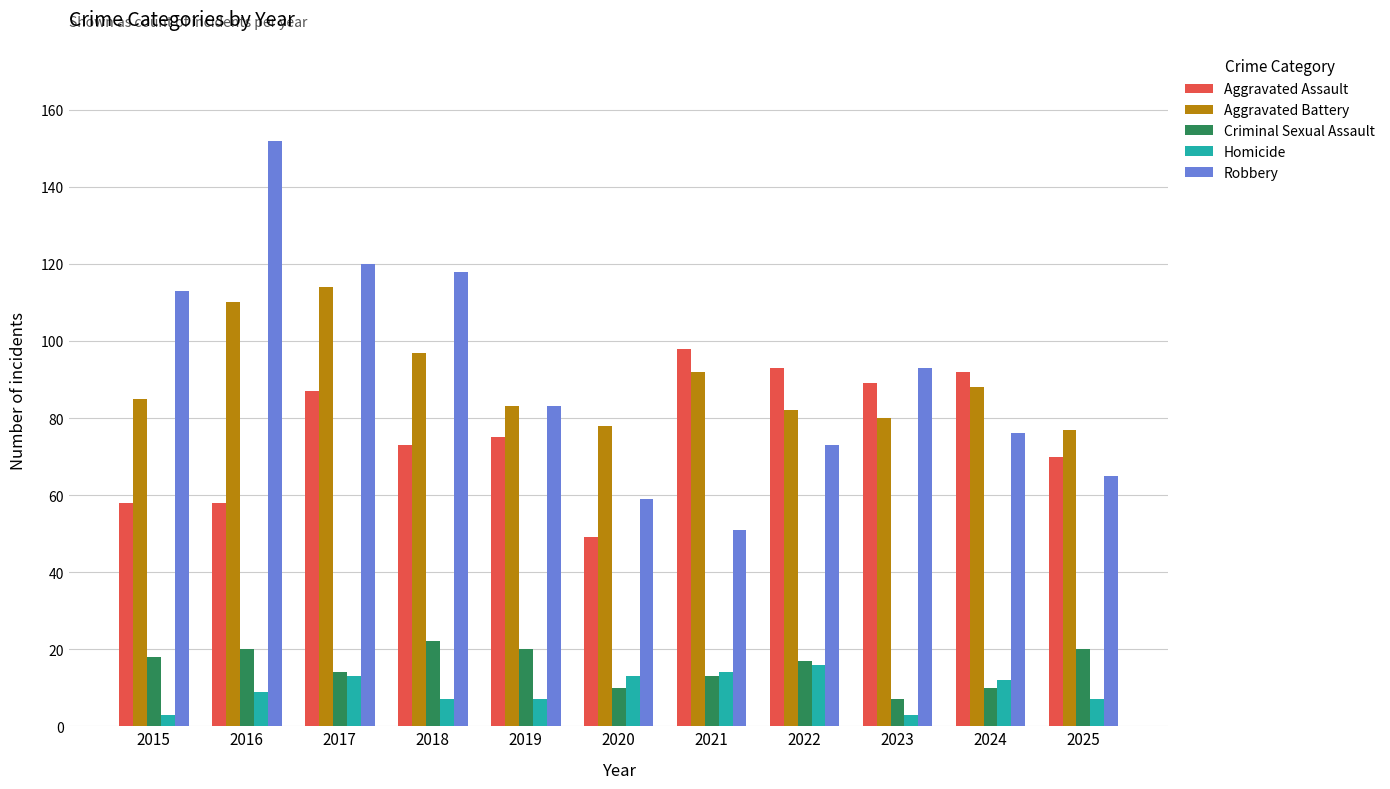

Which series has the largest total across all categories?

Robbery